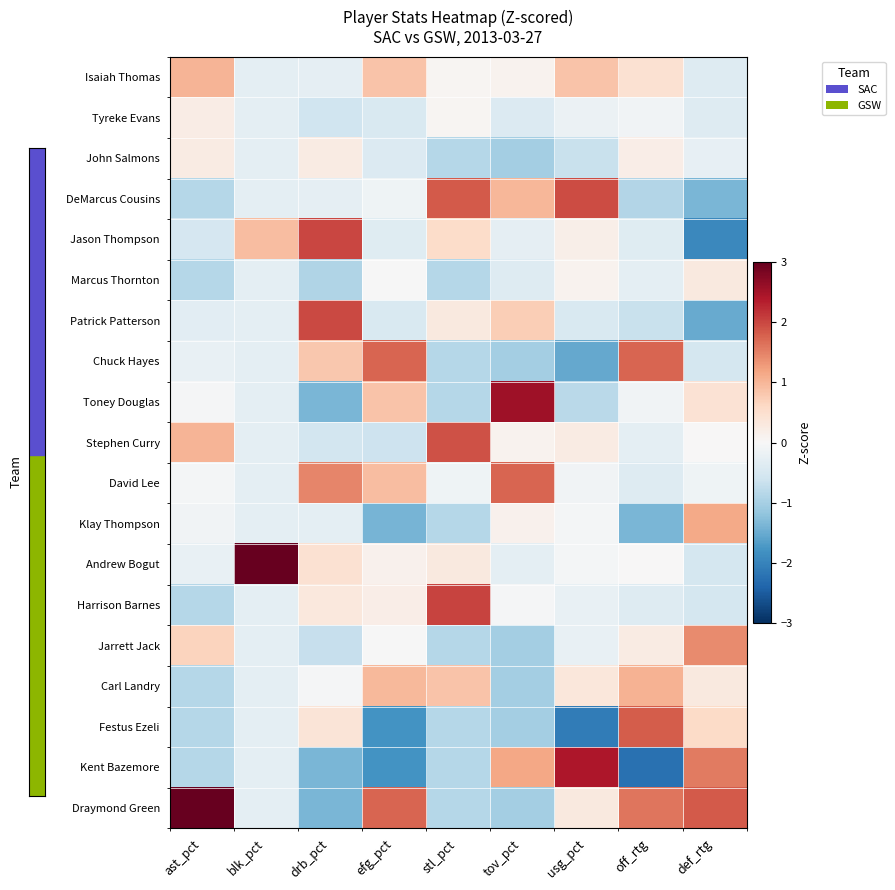

How many categories are shown in the chart?

9